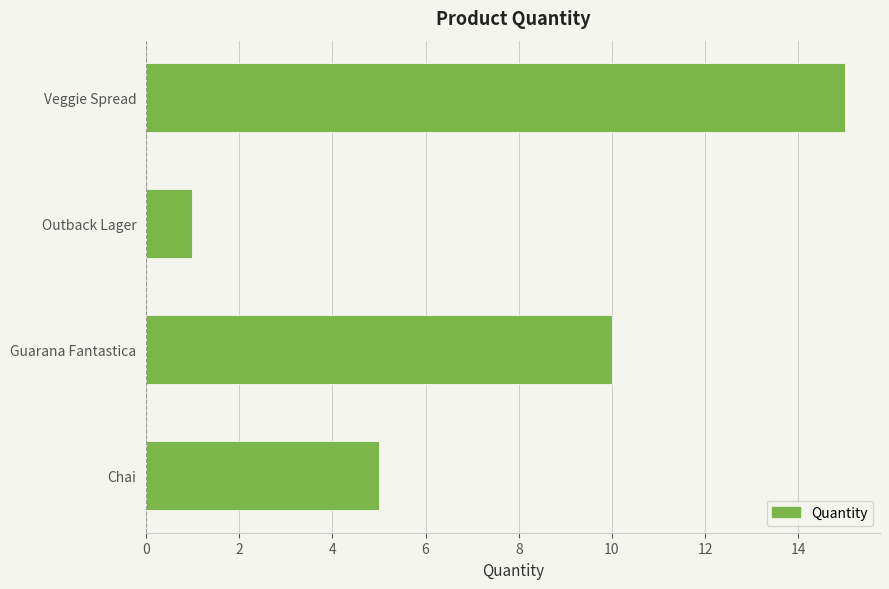

How many data points does each series have?

4